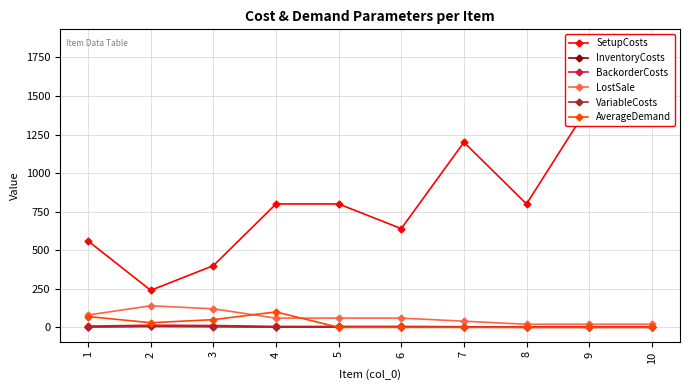

How many lines are shown in the chart?

6